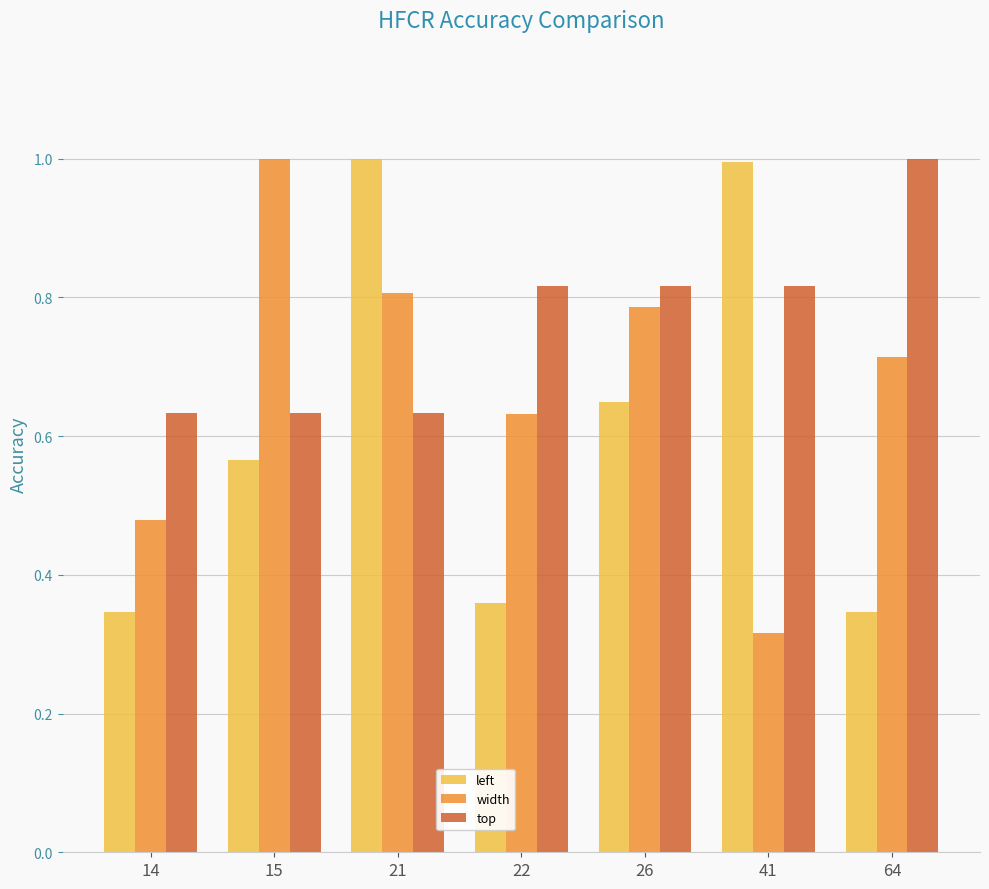

At how many categories does at least one series exceed 0?

7